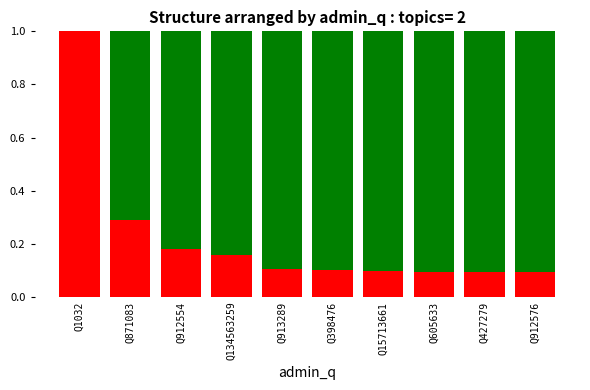

What is the total value across all series at Q1032?

1.0